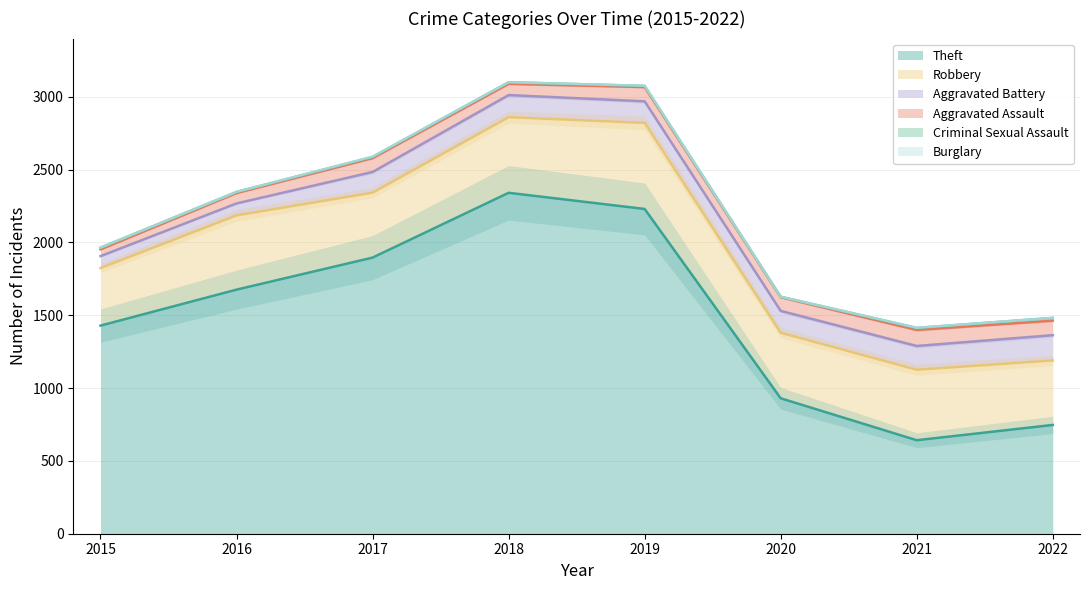

Which series has the largest total across all categories?

Theft